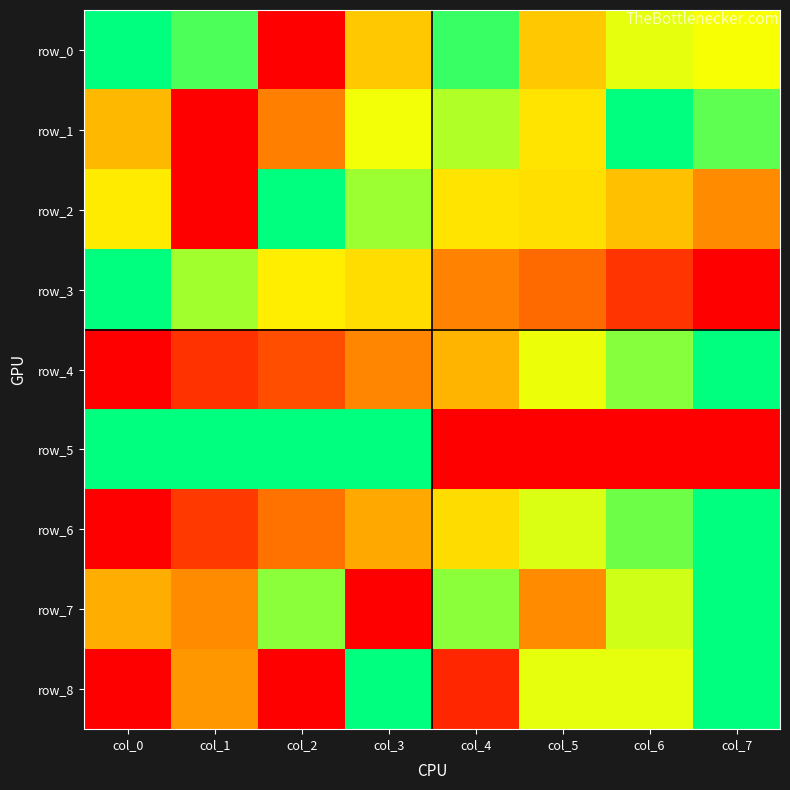

Where is row_7 nearest to the value 0?

col_3